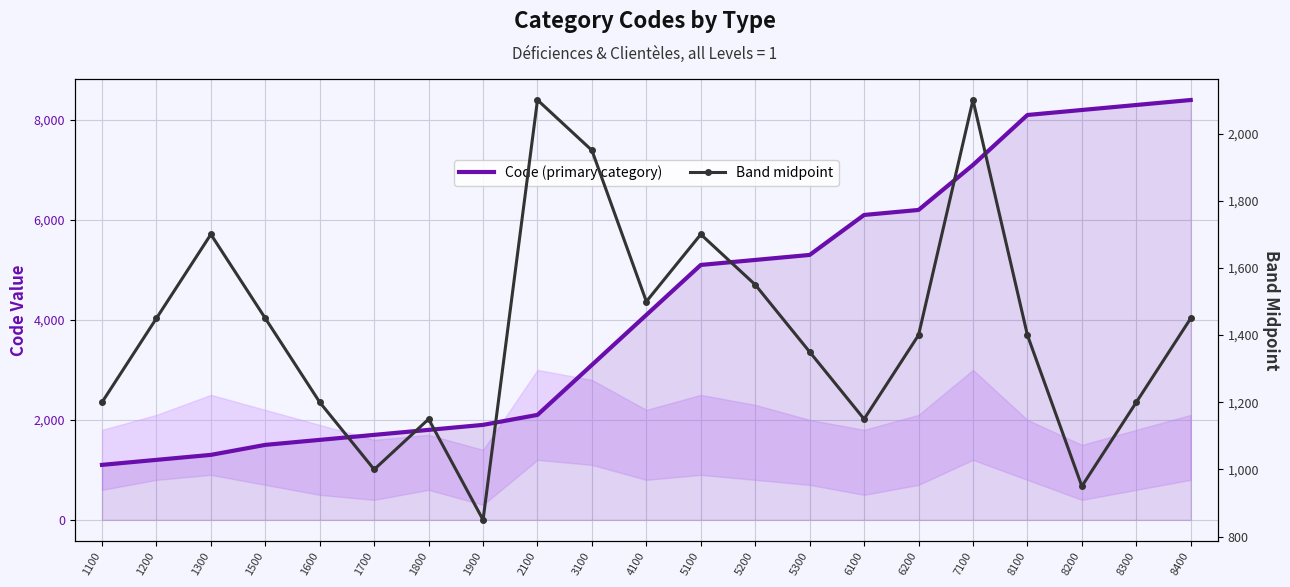

True or false: Band midpoint and Code (primary category) intersect in this chart.

True